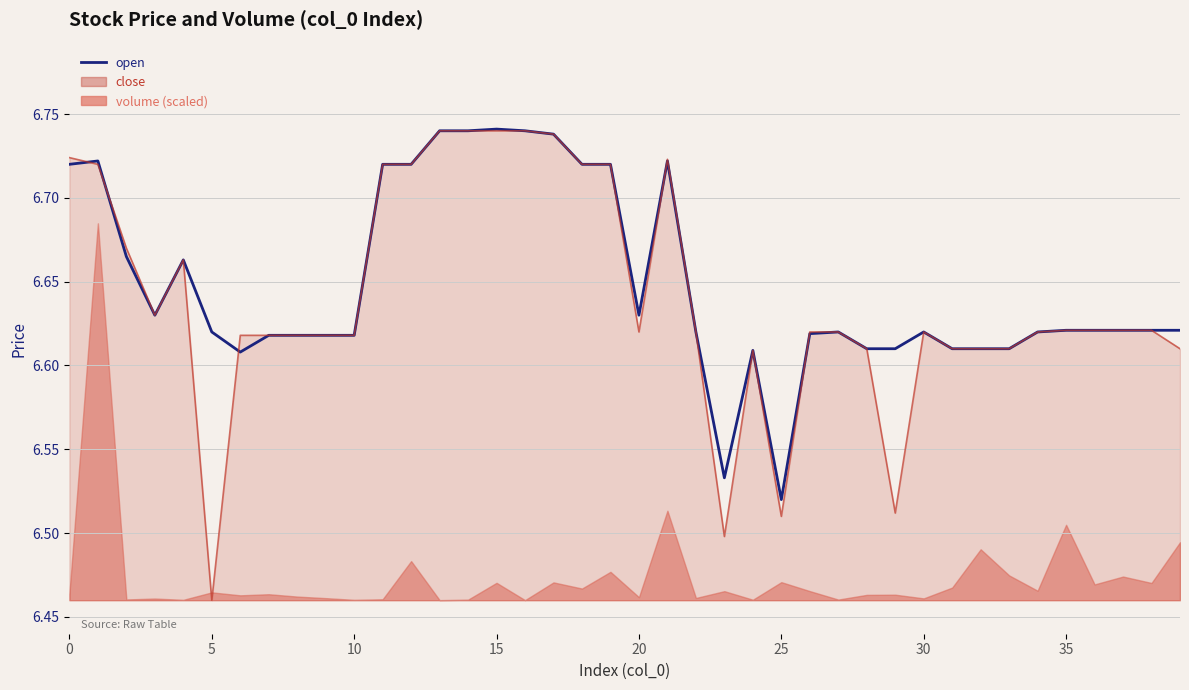

The close (line) series shows 6.7 at 15. True or false?

True